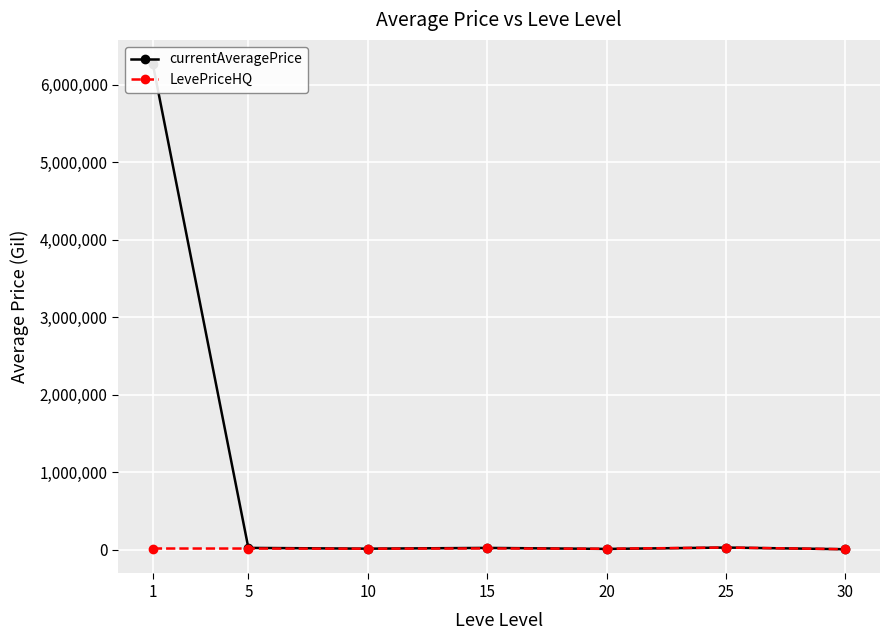

What is the spread (max minus min) of values at 15?

6999.7